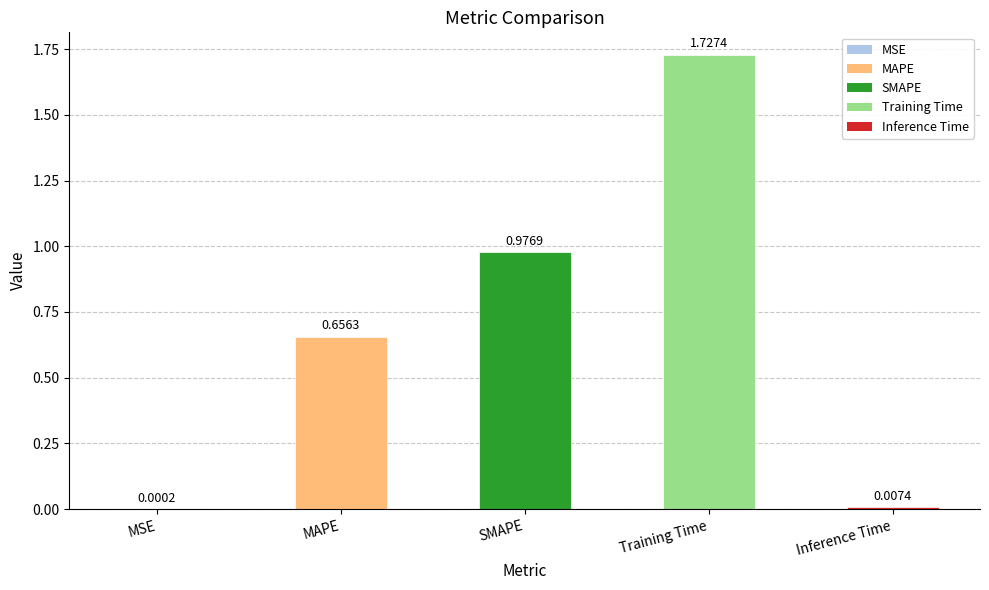

What is the change in value from Training Time to Inference Time?

-1.7